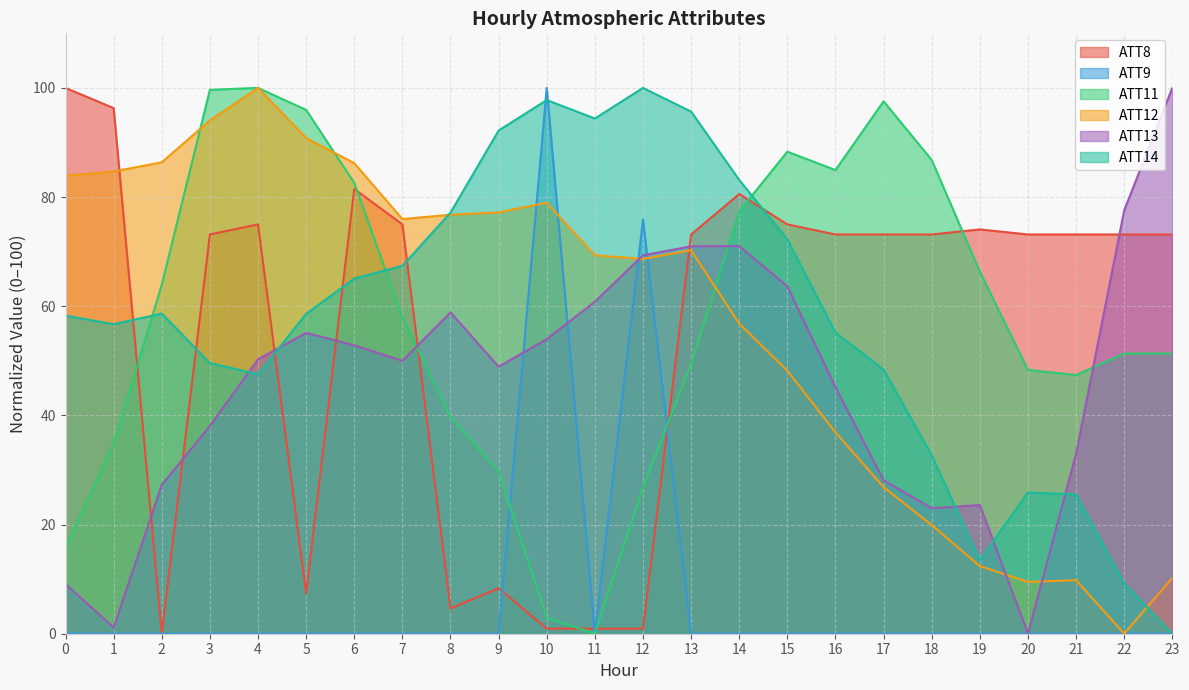

Does the chart display data point markers on the line(s)?

No